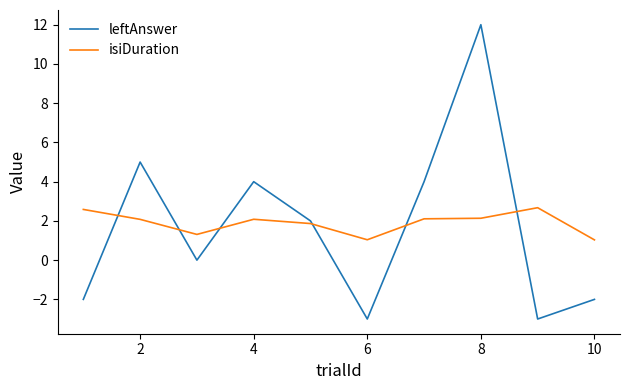

Which series has the largest range (max minus min)?

leftAnswer